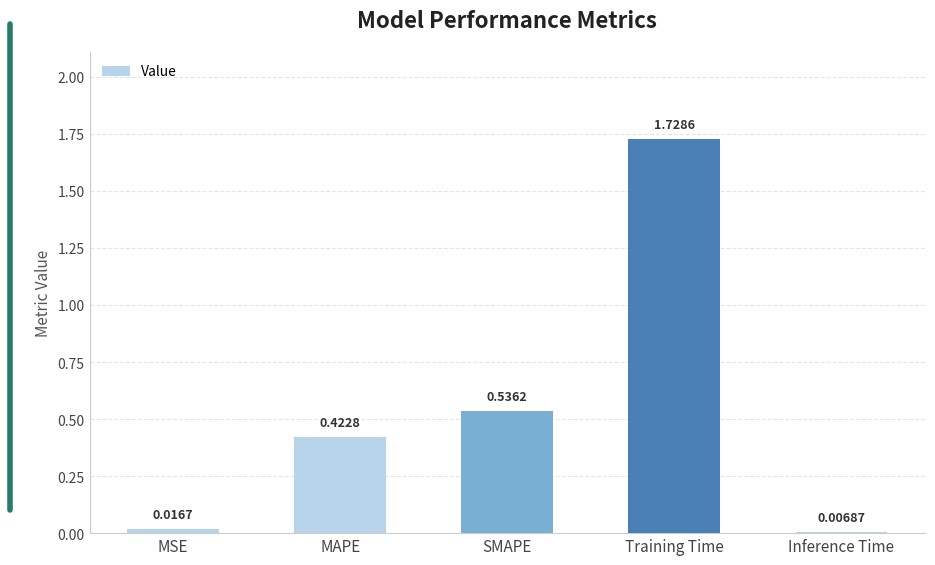

At which label is the value closest to 0?

Inference Time